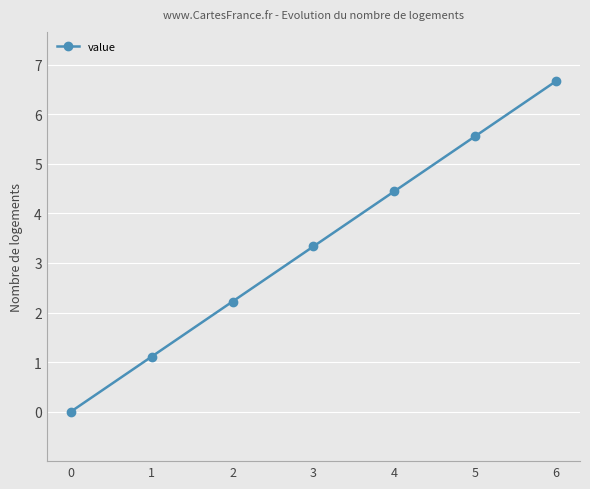

Is this an area chart (filled region under the line)?

No